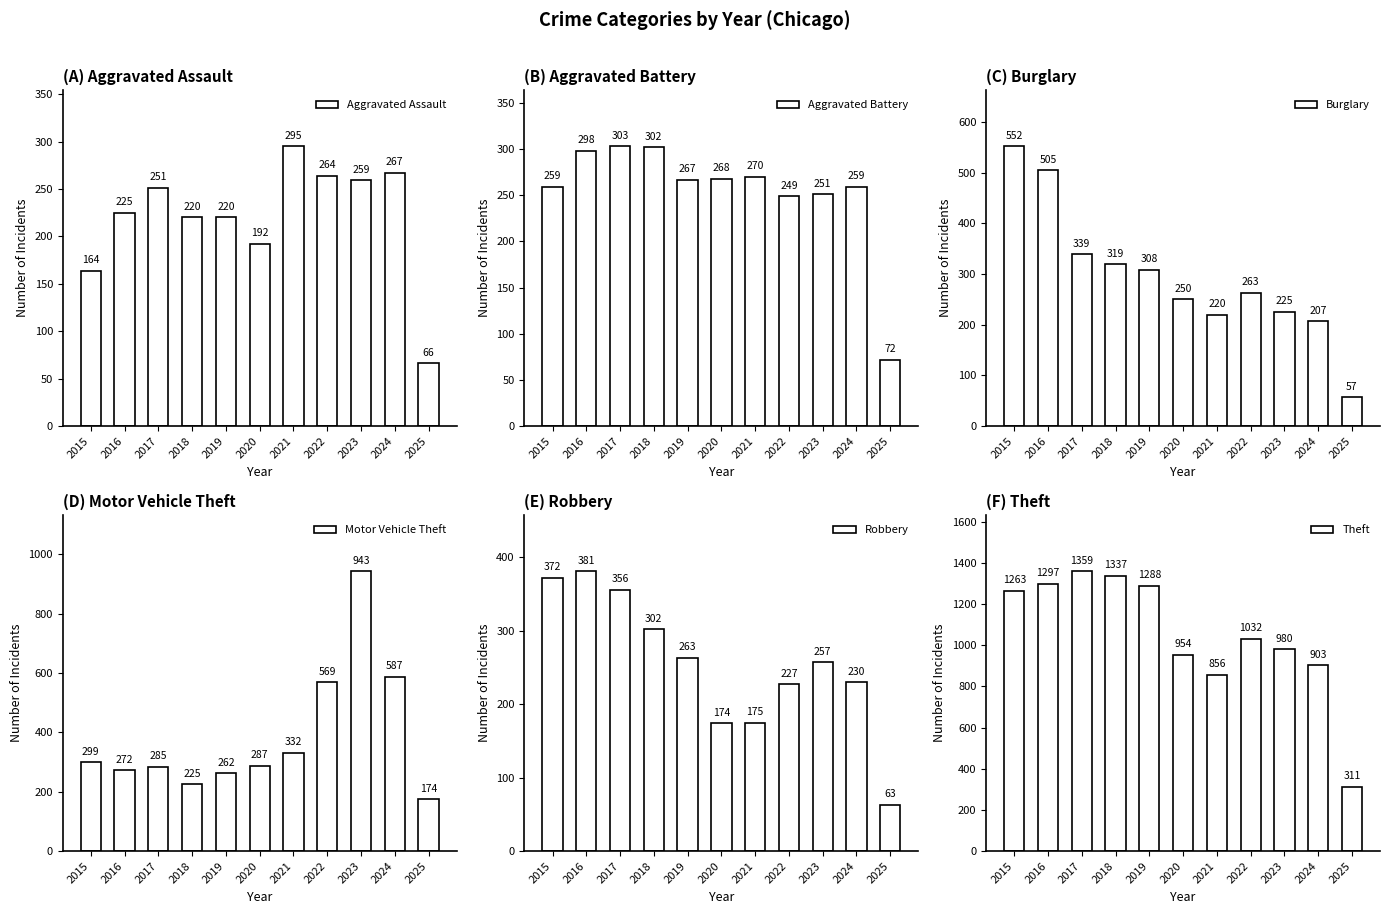

At which label does Robbery reach its minimum?

2025